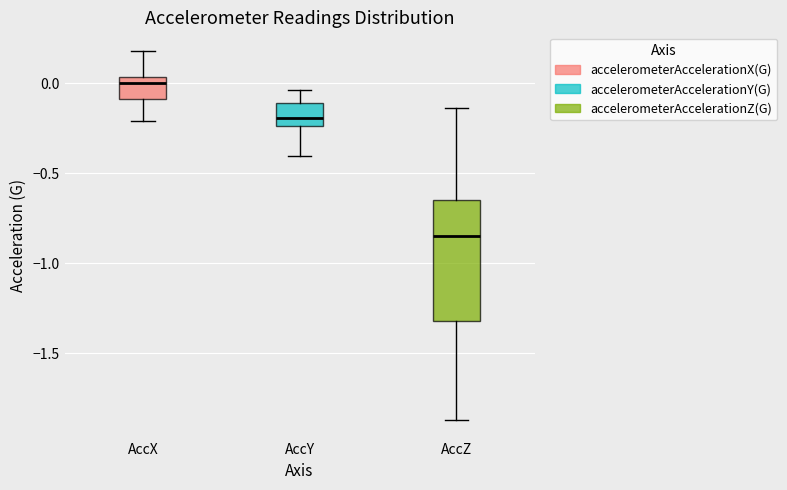

Where is the upper edge of the box for AccZ on the y-axis? The values are not printed on the chart, so give them approximately, as read against the axis.

-0.65